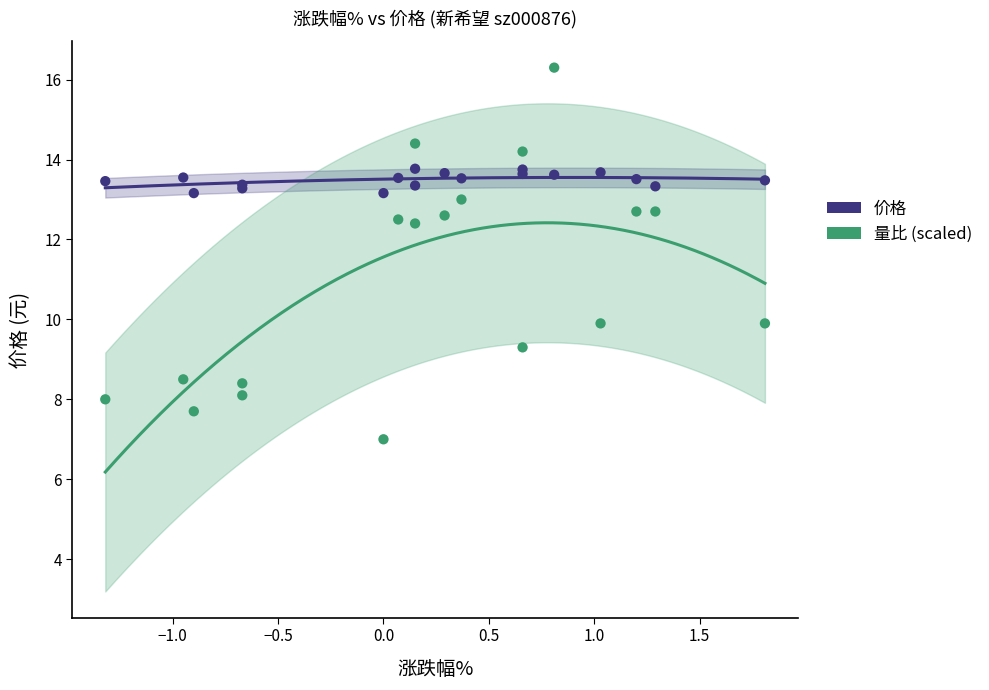

Which series has the widest spread of Y values?

量比 (scaled)